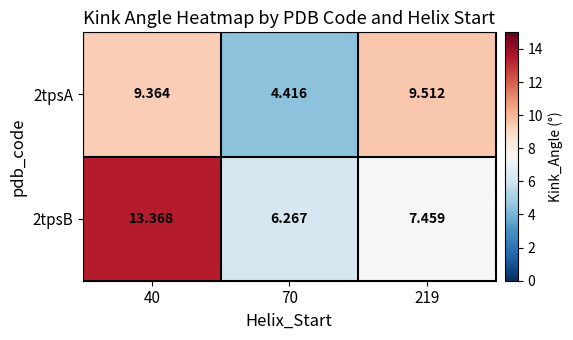

Is the value of 2tpsA at 219 greater than the value of 2tpsB at 219?

Yes